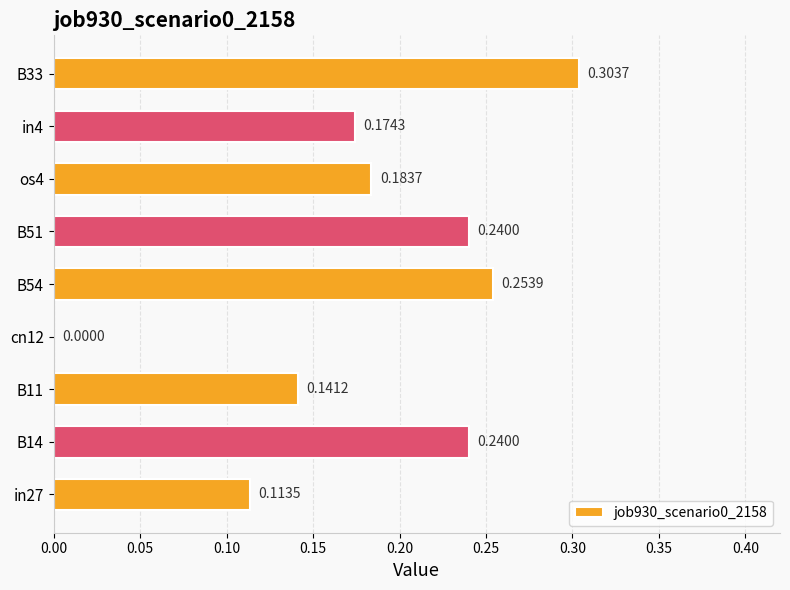

What is the change in value from B14 to B33?

+0.1